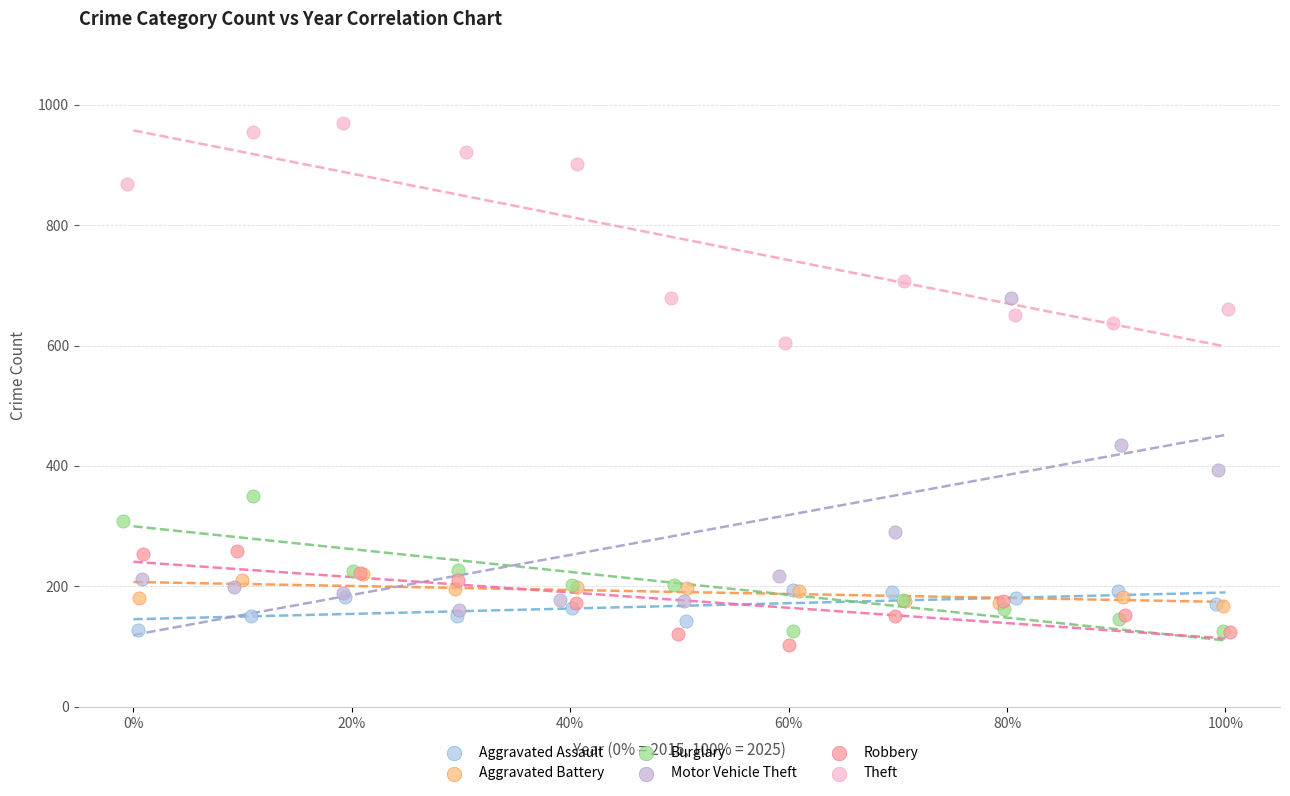

Which series has the largest Y range (max minus min)?

Motor Vehicle Theft